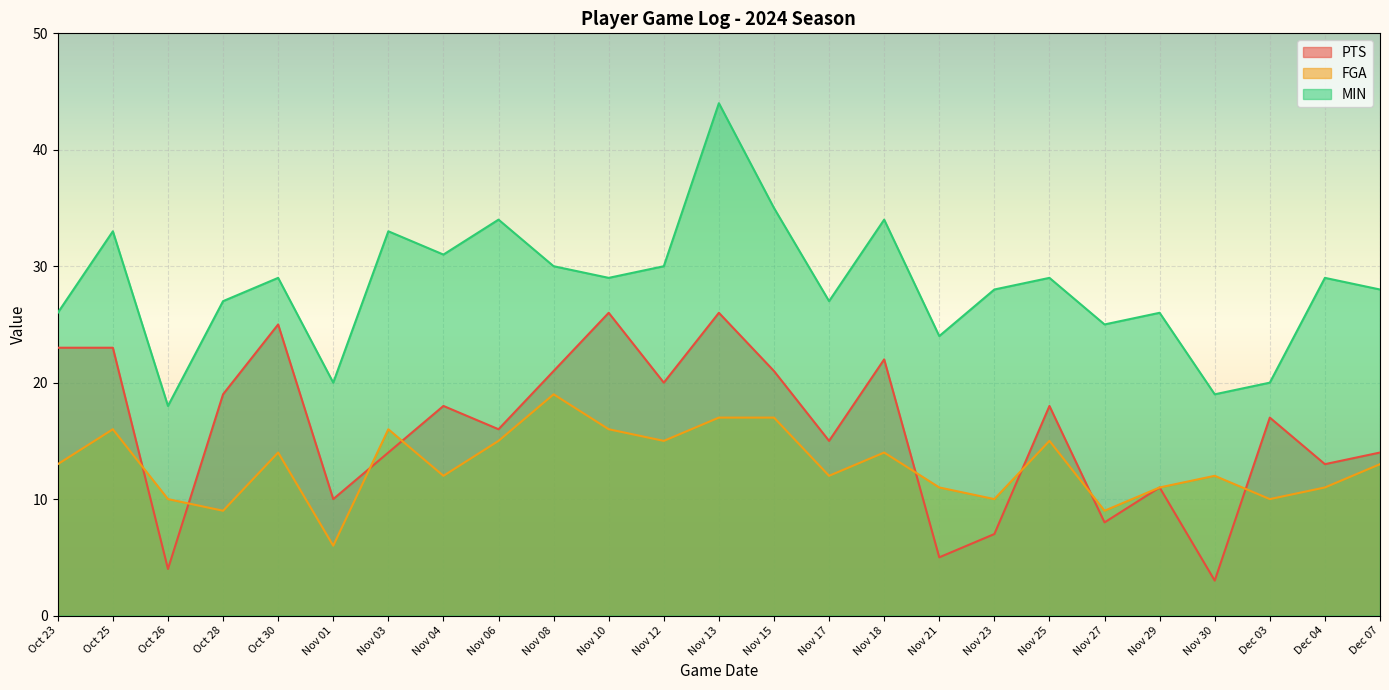

Reading right to left, what are all the values shown in this chart?

PTS: Dec 07=14	Dec 04=13	Dec 03=17	Nov 30=3	Nov 29=11	Nov 27=8	Nov 25=18	Nov 23=7	Nov 21=5	Nov 18=22	Nov 17=15	Nov 15=21	Nov 13=26	Nov 12=20	Nov 10=26	Nov 08=21	Nov 06=16	Nov 04=18	Nov 03=14	Nov 01=10	Oct 30=25	Oct 28=19	Oct 26=4	Oct 25=23	Oct 23=23
FGA: Dec 07=13	Dec 04=11	Dec 03=10	Nov 30=12	Nov 29=11	Nov 27=9	Nov 25=15	Nov 23=10	Nov 21=11	Nov 18=14	Nov 17=12	Nov 15=17	Nov 13=17	Nov 12=15	Nov 10=16	Nov 08=19	Nov 06=15	Nov 04=12	Nov 03=16	Nov 01=6	Oct 30=14	Oct 28=9	Oct 26=10	Oct 25=16	Oct 23=13
MIN: Dec 07=28	Dec 04=29	Dec 03=20	Nov 30=19	Nov 29=26	Nov 27=25	Nov 25=29	Nov 23=28	Nov 21=24	Nov 18=34	Nov 17=27	Nov 15=35	Nov 13=44	Nov 12=30	Nov 10=29	Nov 08=30	Nov 06=34	Nov 04=31	Nov 03=33	Nov 01=20	Oct 30=29	Oct 28=27	Oct 26=18	Oct 25=33	Oct 23=26